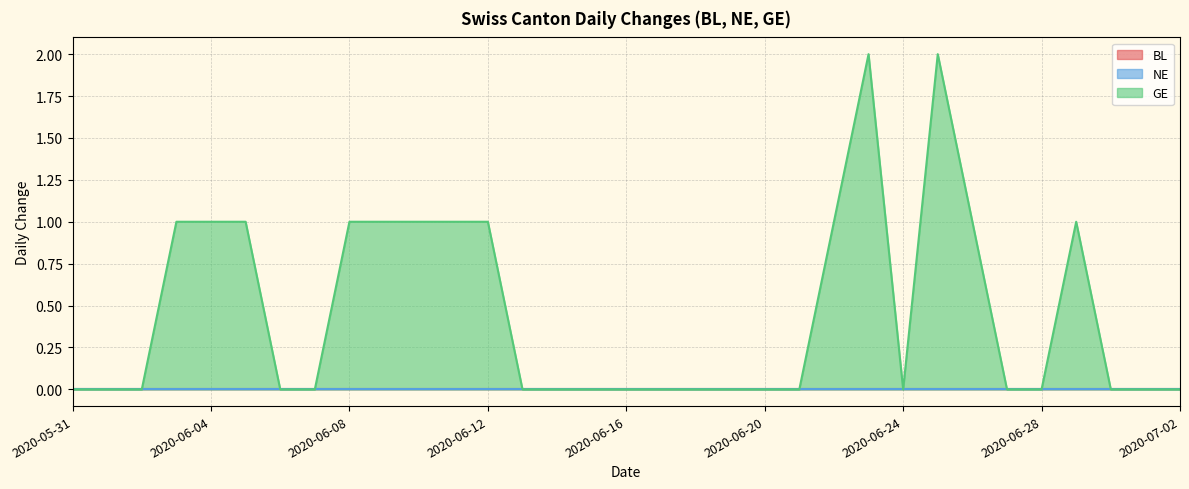

Reading right to left, what are all the values shown in this chart?

BL: 0	0	0	0	0	0	0	0	0	0	0	0	0	0	0	0	0	0	0	0	0	0	0	0	0	0	0	0	0	0	0	0	0
NE: 0	0	0	0	0	0	0	0	0	0	0	0	0	0	0	0	0	0	0	0	0	0	0	0	0	0	0	0	0	0	0	0	0
GE: 0	0	0	1	0	0	1	2	0	2	1	0	0	0	0	0	0	0	0	0	1	1	1	1	1	0	0	1	1	1	0	0	0